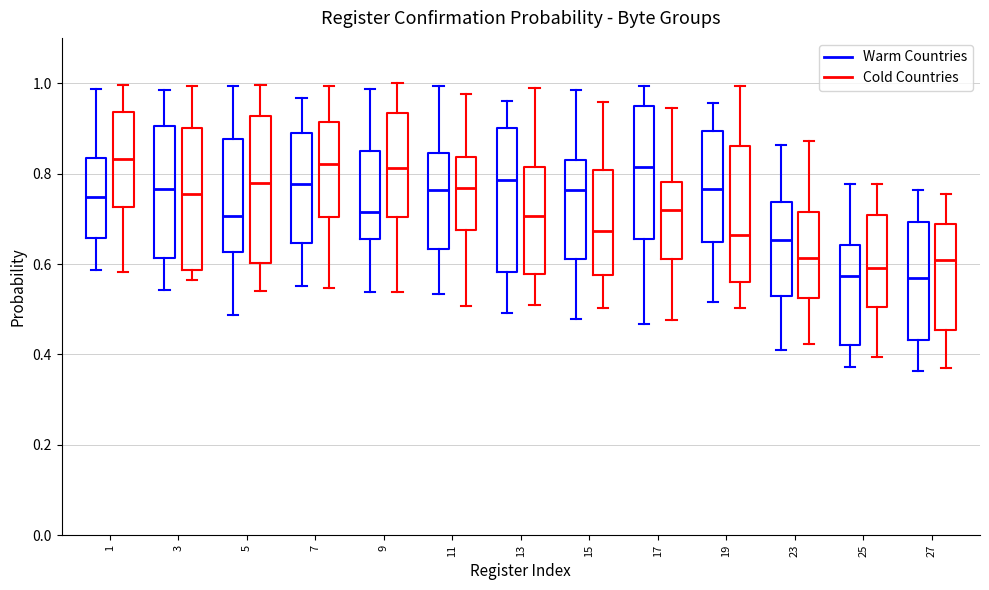

Reading left to right, read every box against the y-axis: the position of its median line, the range the box covers, and the ends of its whiskers. The values are not printed on the chart, so give them approximately, as read against the axis.

1 (Warm Countries): median 0.74, box 0.66 to 0.84, whiskers 0.58 to 0.98
1 (Cold Countries): median 0.84, box 0.72 to 0.94, whiskers 0.58 to 1.00
3 (Warm Countries): median 0.76, box 0.62 to 0.90, whiskers 0.54 to 0.98
3 (Cold Countries): median 0.76, box 0.58 to 0.90, whiskers 0.56 to 1.00
5 (Warm Countries): median 0.70, box 0.62 to 0.88, whiskers 0.48 to 1.00
5 (Cold Countries): median 0.78, box 0.60 to 0.92, whiskers 0.54 to 1.00
7 (Warm Countries): median 0.78, box 0.64 to 0.88, whiskers 0.56 to 0.96
7 (Cold Countries): median 0.82, box 0.70 to 0.92, whiskers 0.54 to 1.00
9 (Warm Countries): median 0.72, box 0.66 to 0.86, whiskers 0.54 to 0.98
9 (Cold Countries): median 0.82, box 0.70 to 0.94, whiskers 0.54 to 1.00
11 (Warm Countries): median 0.76, box 0.64 to 0.84, whiskers 0.54 to 1.00
11 (Cold Countries): median 0.76, box 0.68 to 0.84, whiskers 0.50 to 0.98
13 (Warm Countries): median 0.78, box 0.58 to 0.90, whiskers 0.50 to 0.96
13 (Cold Countries): median 0.70, box 0.58 to 0.82, whiskers 0.50 to 0.98
15 (Warm Countries): median 0.76, box 0.62 to 0.84, whiskers 0.48 to 0.98
15 (Cold Countries): median 0.68, box 0.58 to 0.80, whiskers 0.50 to 0.96
17 (Warm Countries): median 0.82, box 0.66 to 0.94, whiskers 0.46 to 1.00
17 (Cold Countries): median 0.72, box 0.62 to 0.78, whiskers 0.48 to 0.94
19 (Warm Countries): median 0.76, box 0.64 to 0.90, whiskers 0.52 to 0.96
19 (Cold Countries): median 0.66, box 0.56 to 0.86, whiskers 0.50 to 1.00
23 (Warm Countries): median 0.66, box 0.52 to 0.74, whiskers 0.42 to 0.86
23 (Cold Countries): median 0.62, box 0.52 to 0.72, whiskers 0.42 to 0.88
25 (Warm Countries): median 0.58, box 0.42 to 0.64, whiskers 0.38 to 0.78
25 (Cold Countries): median 0.60, box 0.50 to 0.70, whiskers 0.40 to 0.78
27 (Warm Countries): median 0.56, box 0.44 to 0.70, whiskers 0.36 to 0.76
27 (Cold Countries): median 0.60, box 0.46 to 0.68, whiskers 0.36 to 0.76